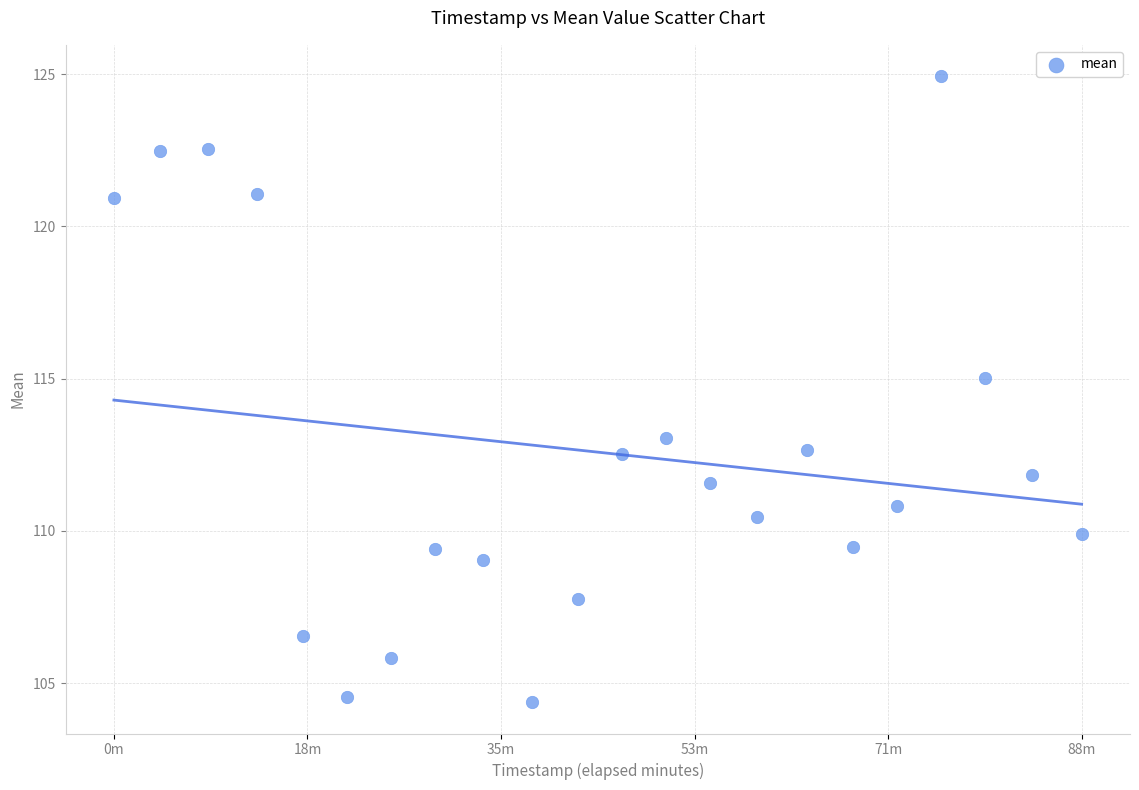

What is the range of X values (max minus min)?

5293.2